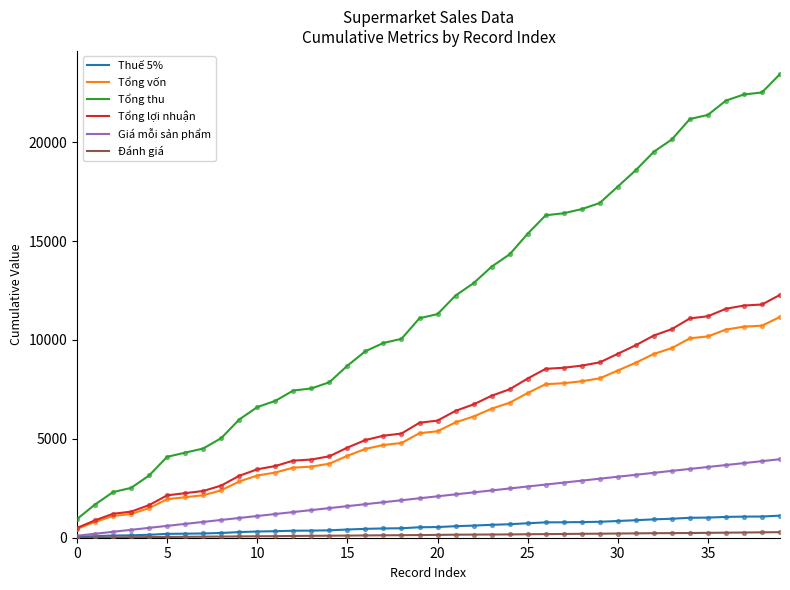

Which series has the largest total across all categories?

Tổng thu